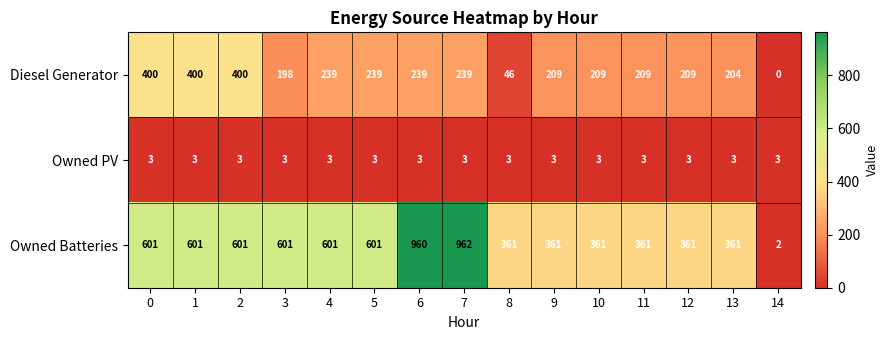

Rank the series by their average value, from highest to lowest.

Owned Batteries, Diesel Generator, Owned PV